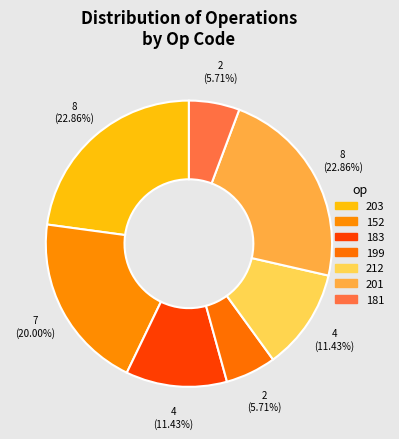

Does 181 represent more than half of the total?

No